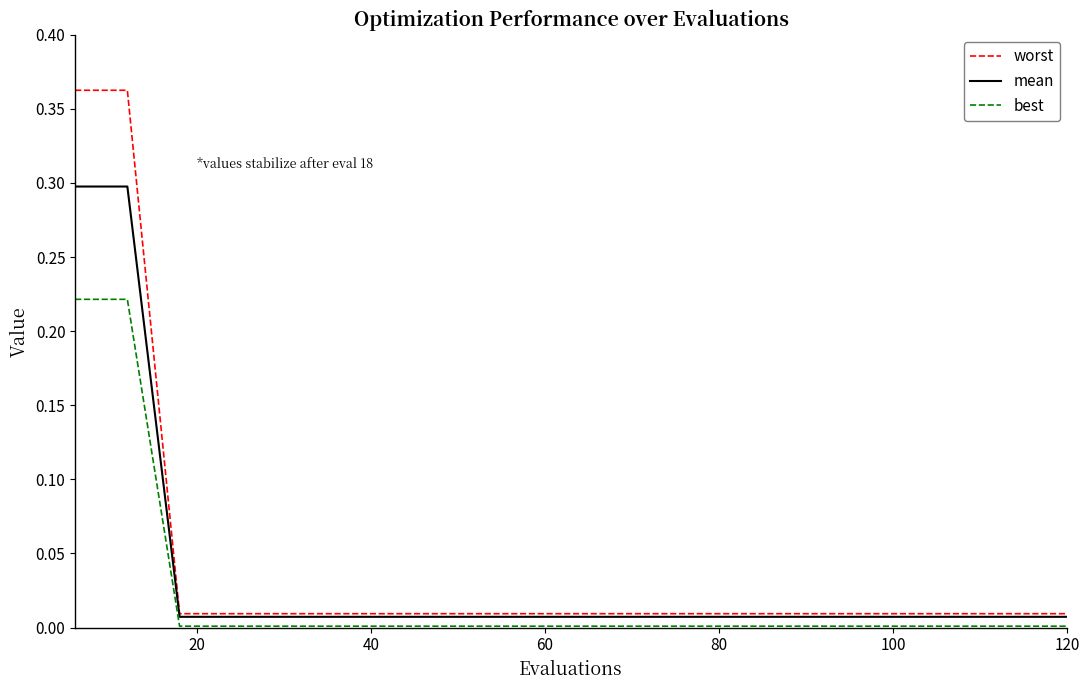

Rank the series by their maximum value, from highest to lowest.

worst, mean, best